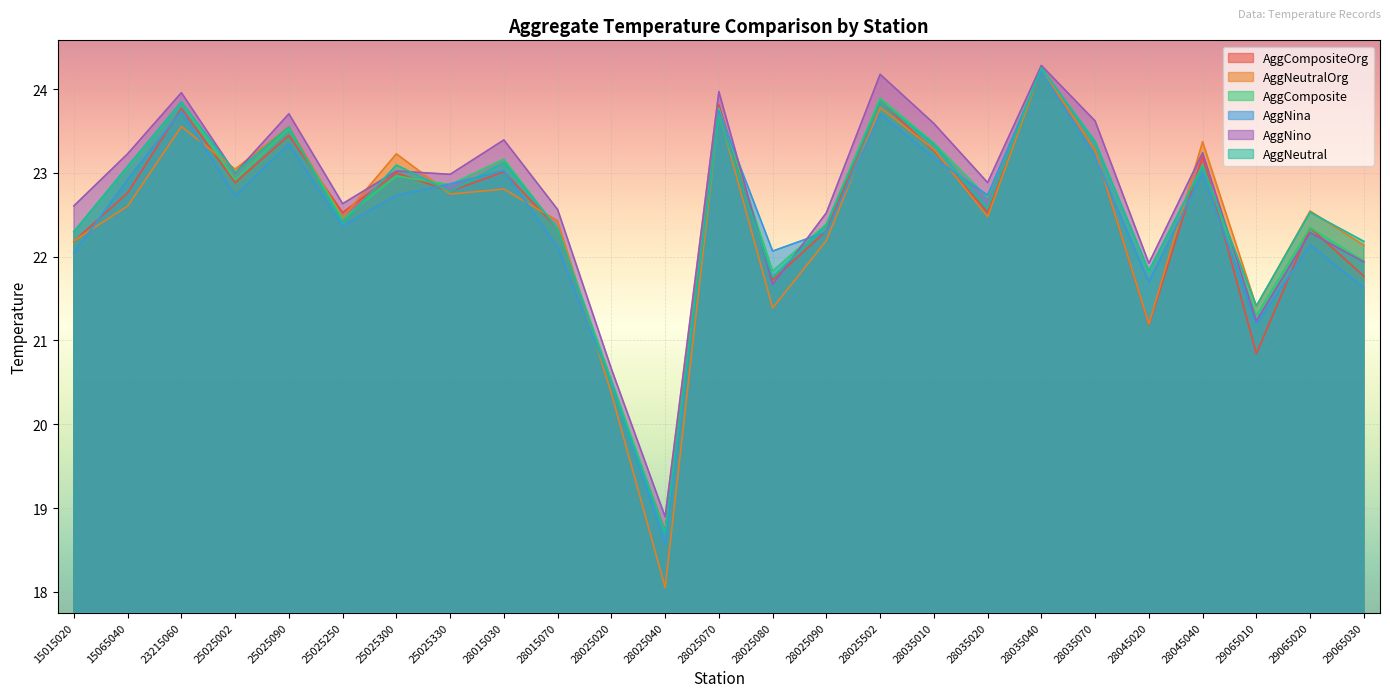

True or false: AggNino has a value of 35.3 at 28025502.

False